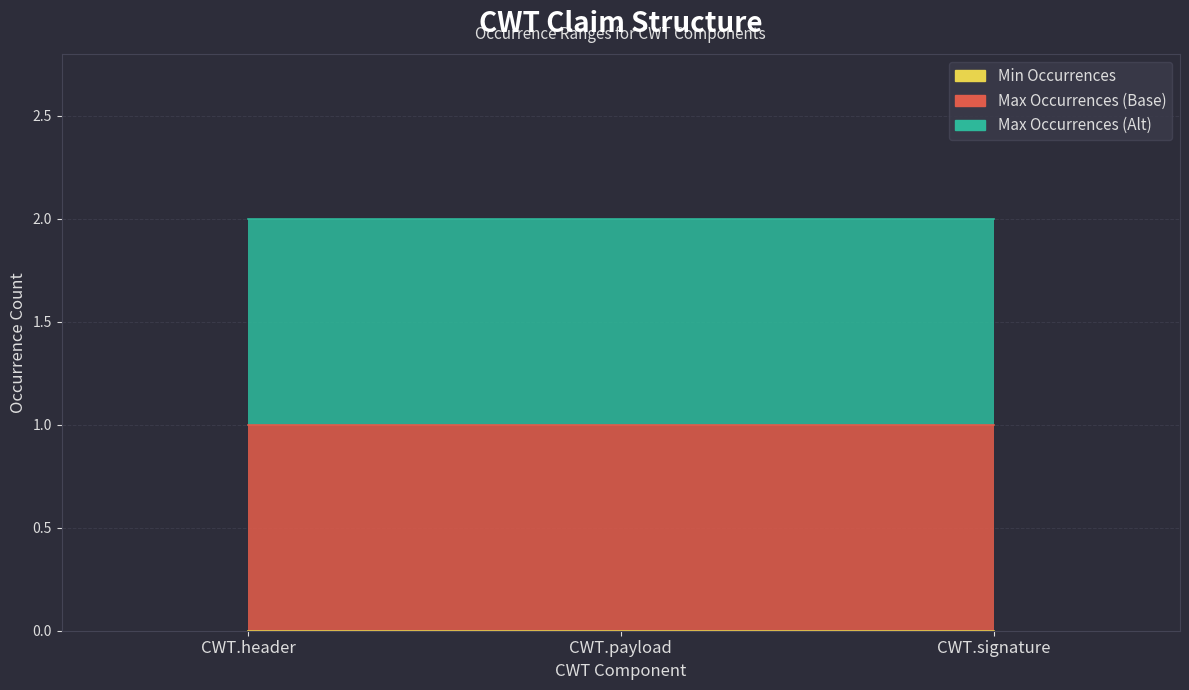

Is it true that Min Occurrences equals 0 at CWT.payload?

True